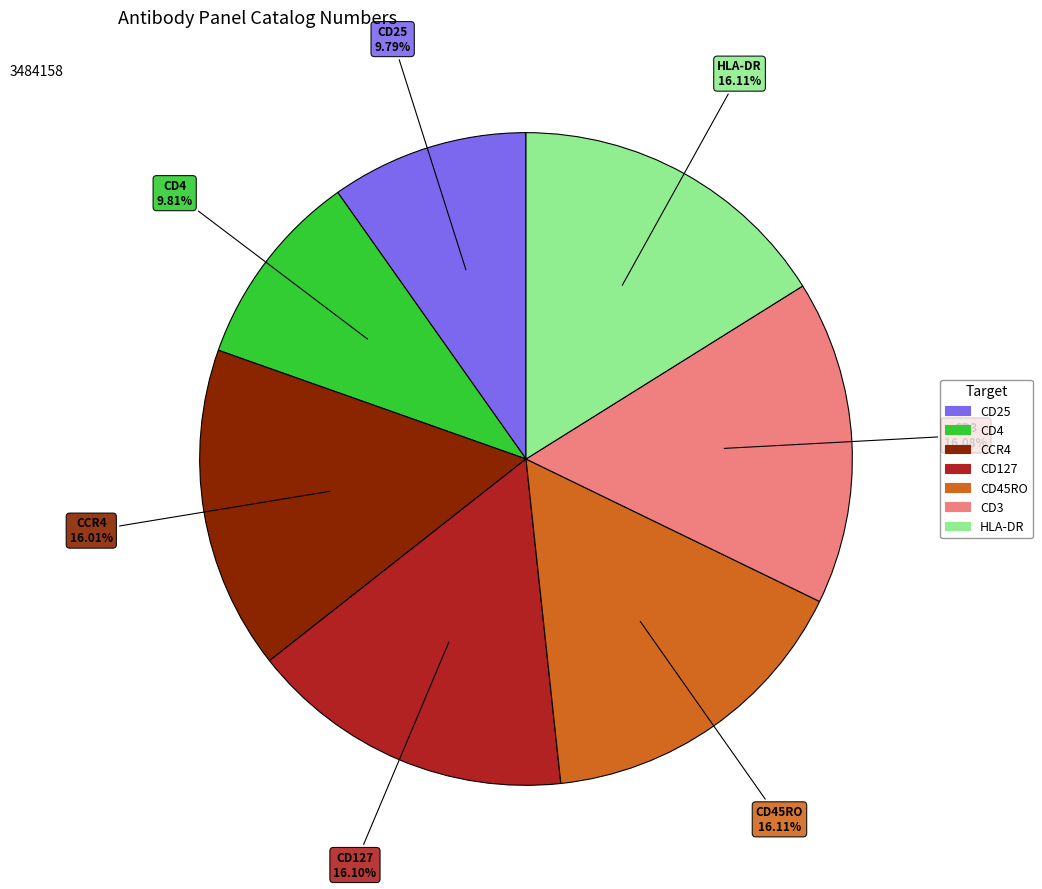

Does any single category account for the majority?

No